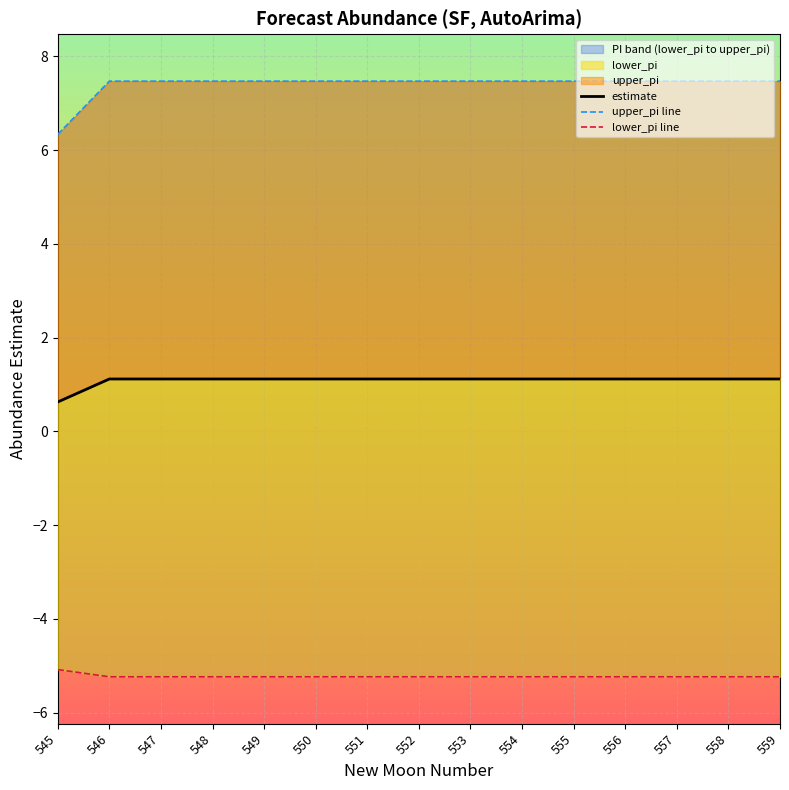

True or false: estimate and upper_pi line intersect in this chart.

False